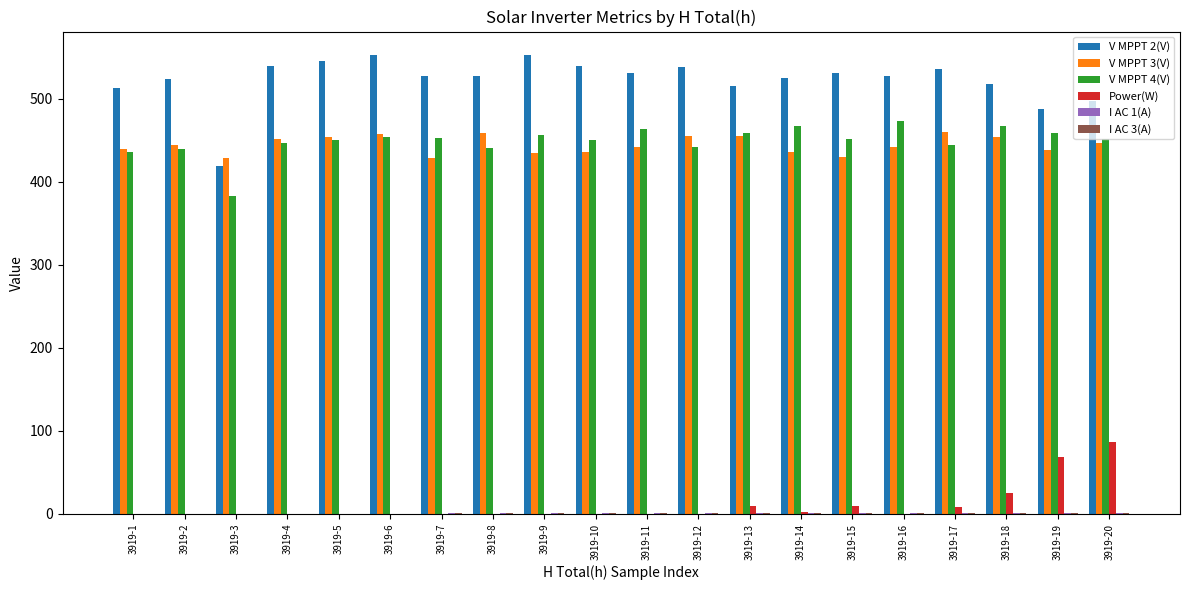

Which series has the largest total across all categories?

V MPPT 2(V)